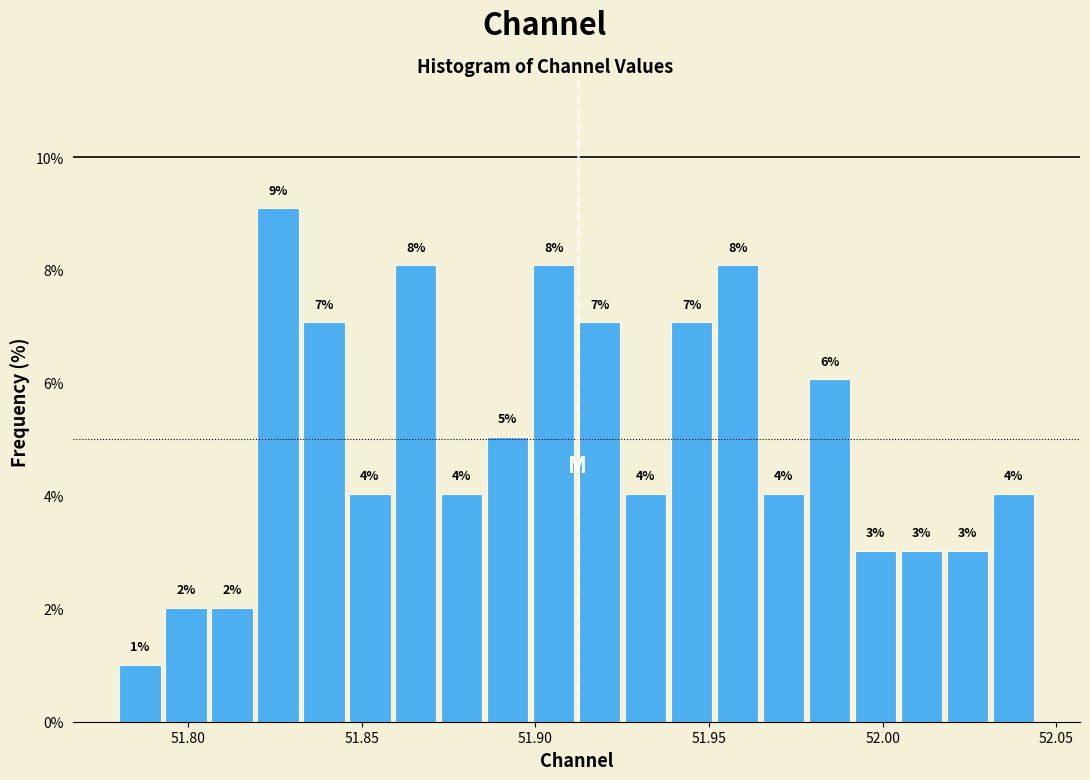

Read against the x-axis, roughly where is the centre of the tallest bar?

51.825